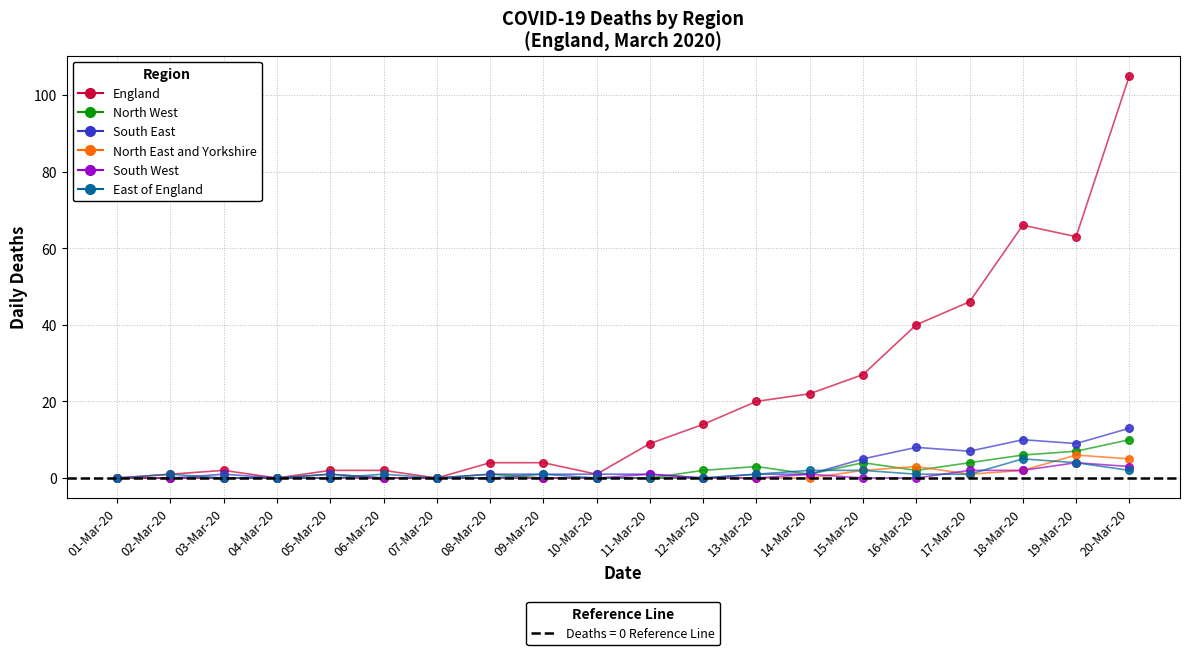

Is the value of England at 19-Mar-20 greater than the value of North East and Yorkshire at 20-Mar-20?

Yes